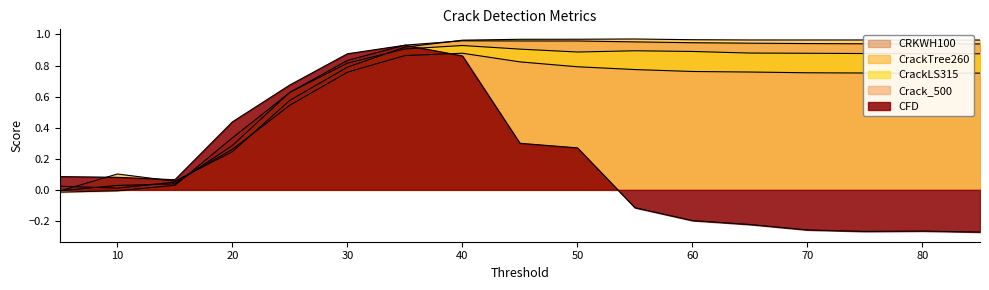

What is the value of the CrackLS315 point at the 14th from the left?

0.9